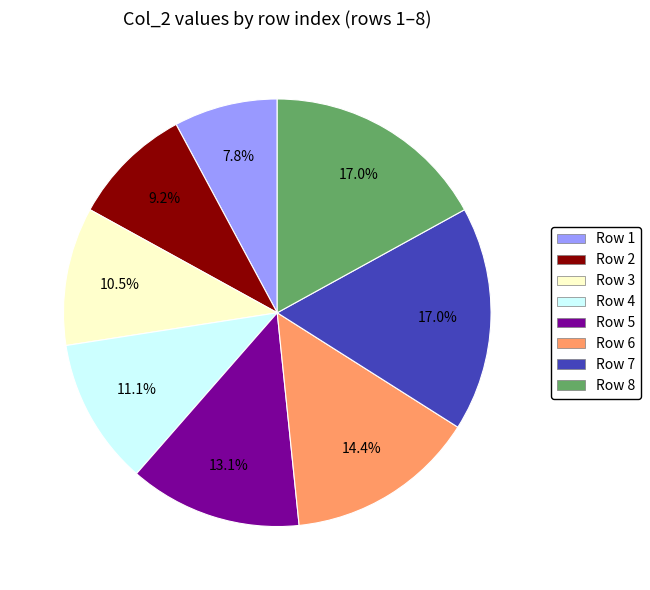

Is there a majority slice in this chart?

No